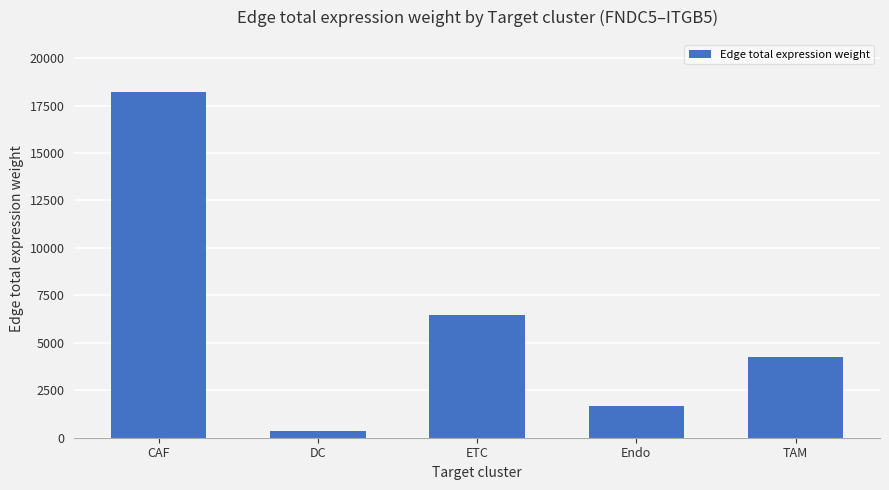

Rank the categories by value from lowest to highest.

DC, Endo, TAM, ETC, CAF